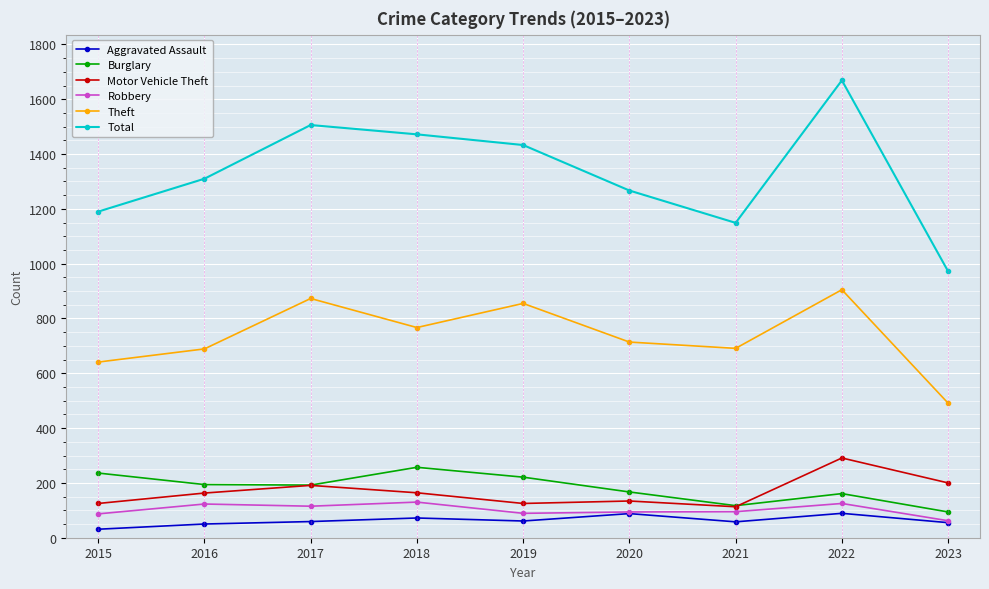

The Theft series shows 255 at 2018. True or false?

False